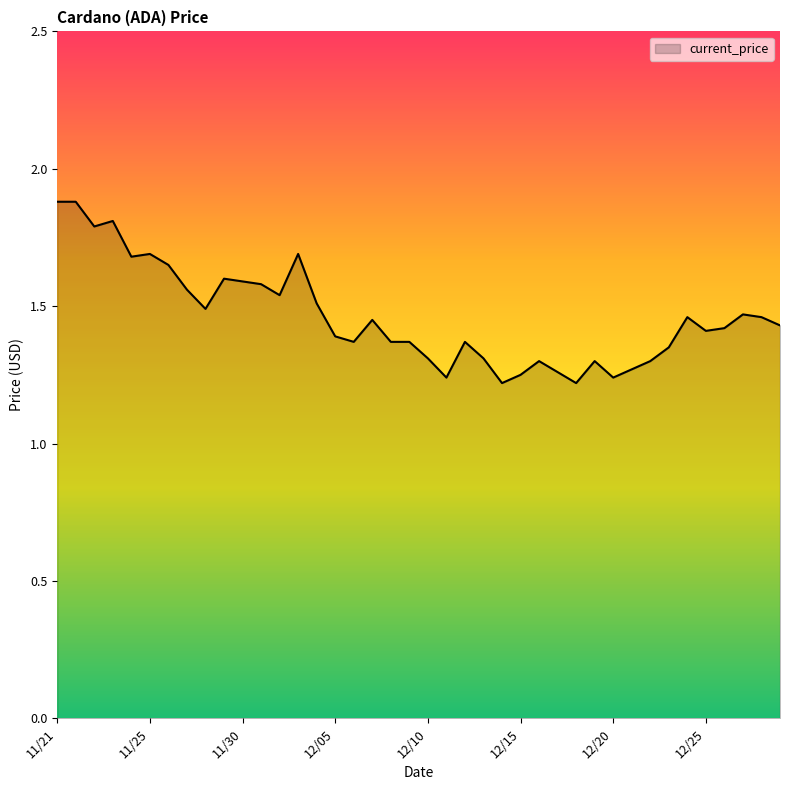

What is the greatest value displayed?

1.9